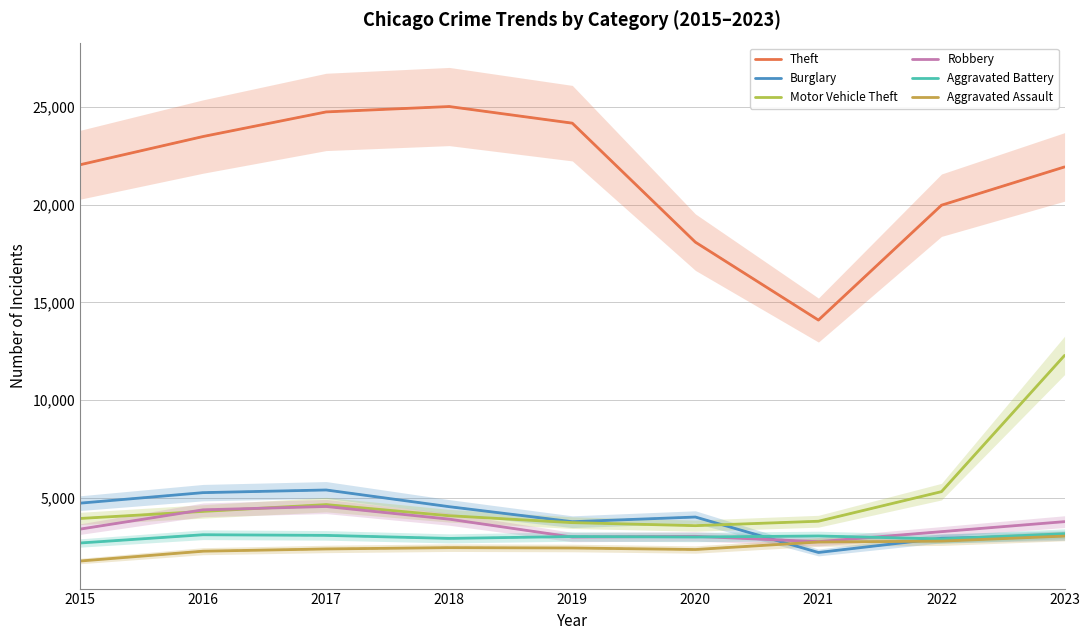

How many data points in Robbery are above 3384?

4